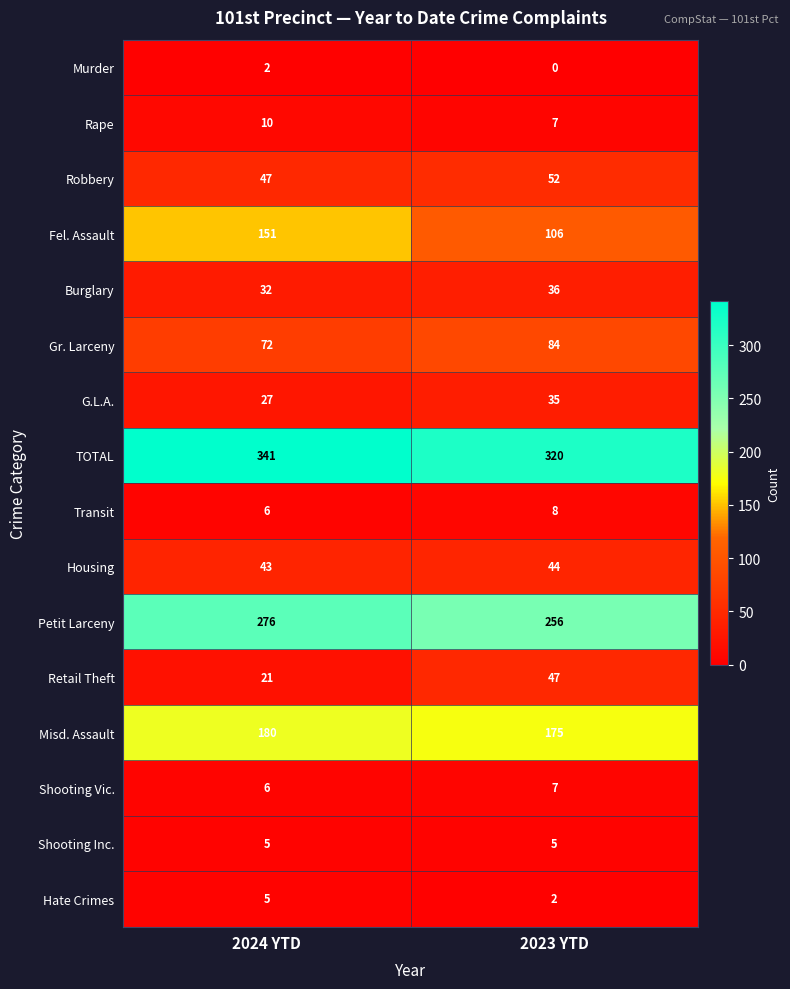

Which series changed the most between 2024 YTD and 2023 YTD?

Fel. Assault